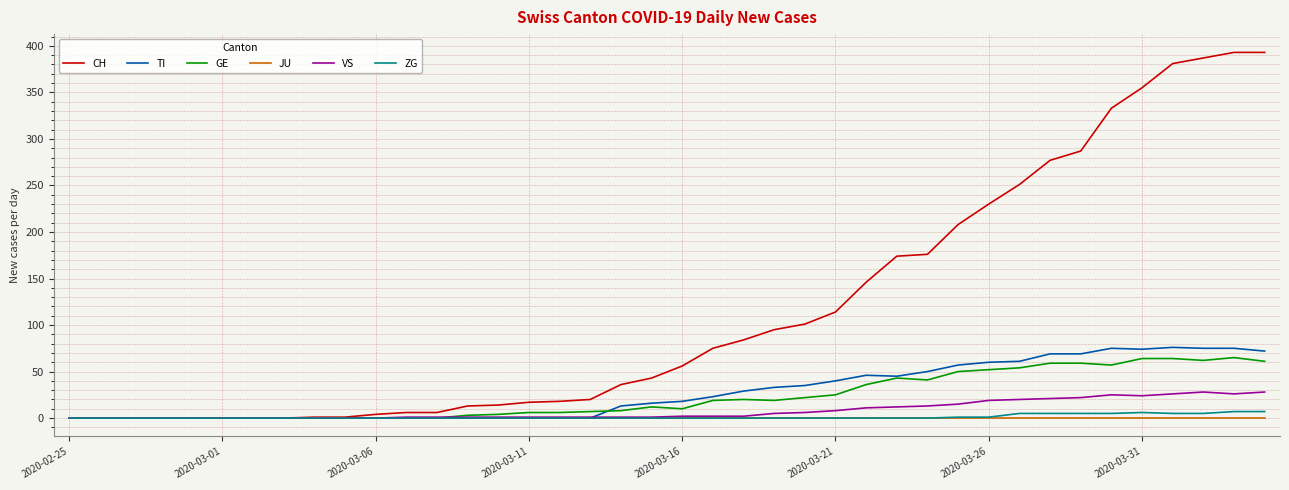

Which series has the widest spread of values?

CH